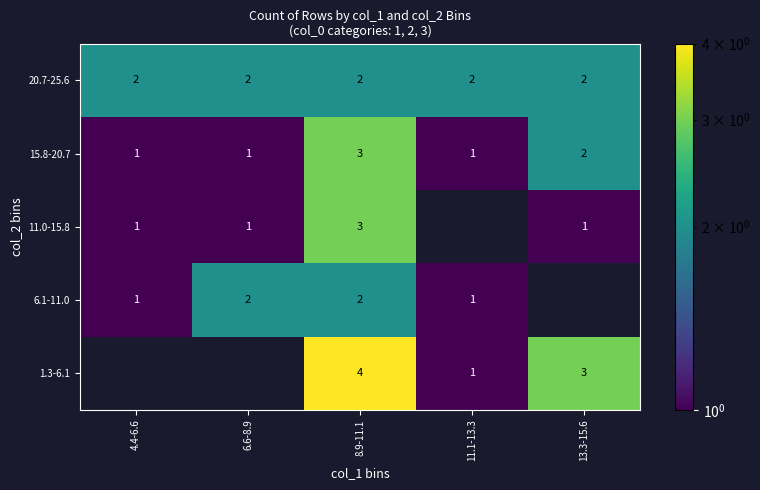

The value of 1.3-6.1 at 13.3-15.6 is 3. True or false?

True